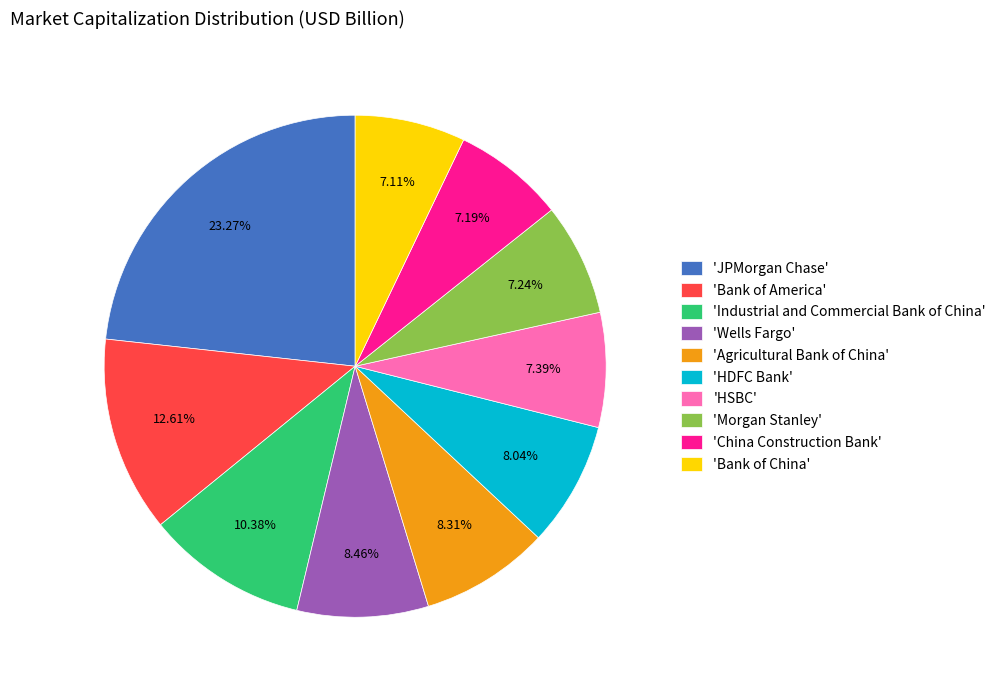

Which slice is the largest?

'JPMorgan Chase'